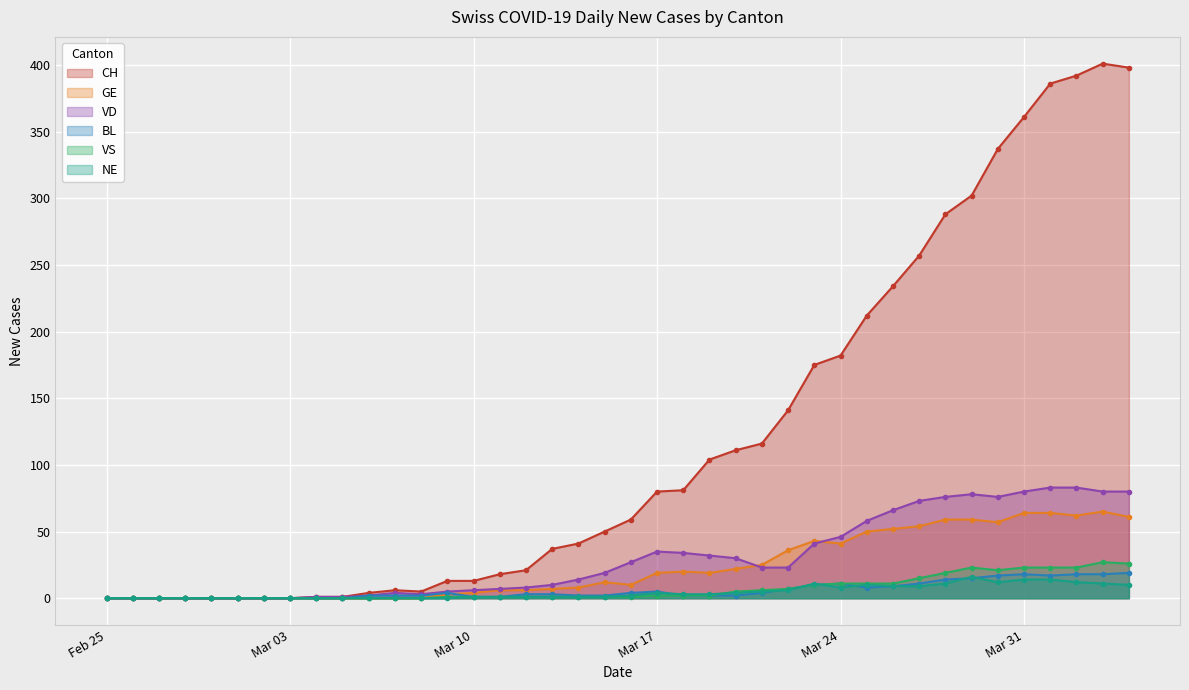

How many interior local valleys does the NE series have?

2